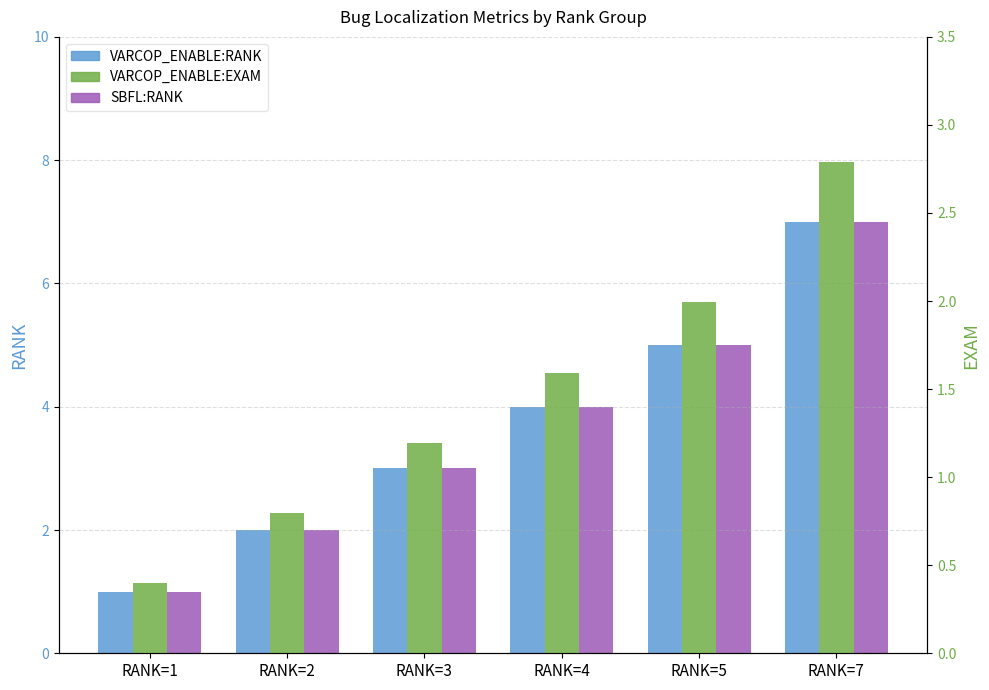

What is the value of the VARCOP_ENABLE:EXAM bar at the 3rd from the left?

1.2